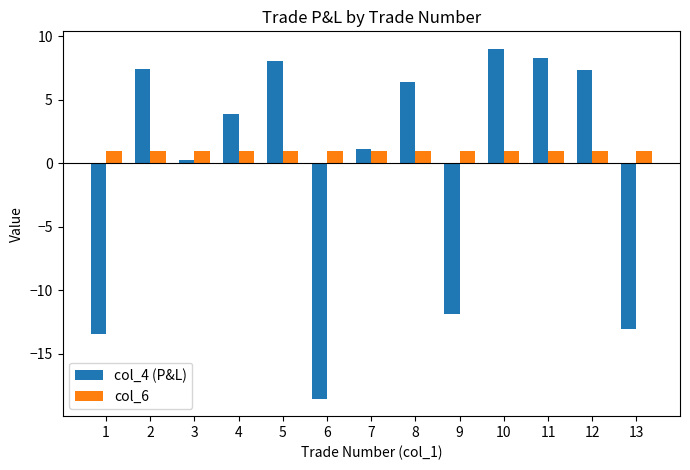

Which series has the largest total across all categories?

col_6